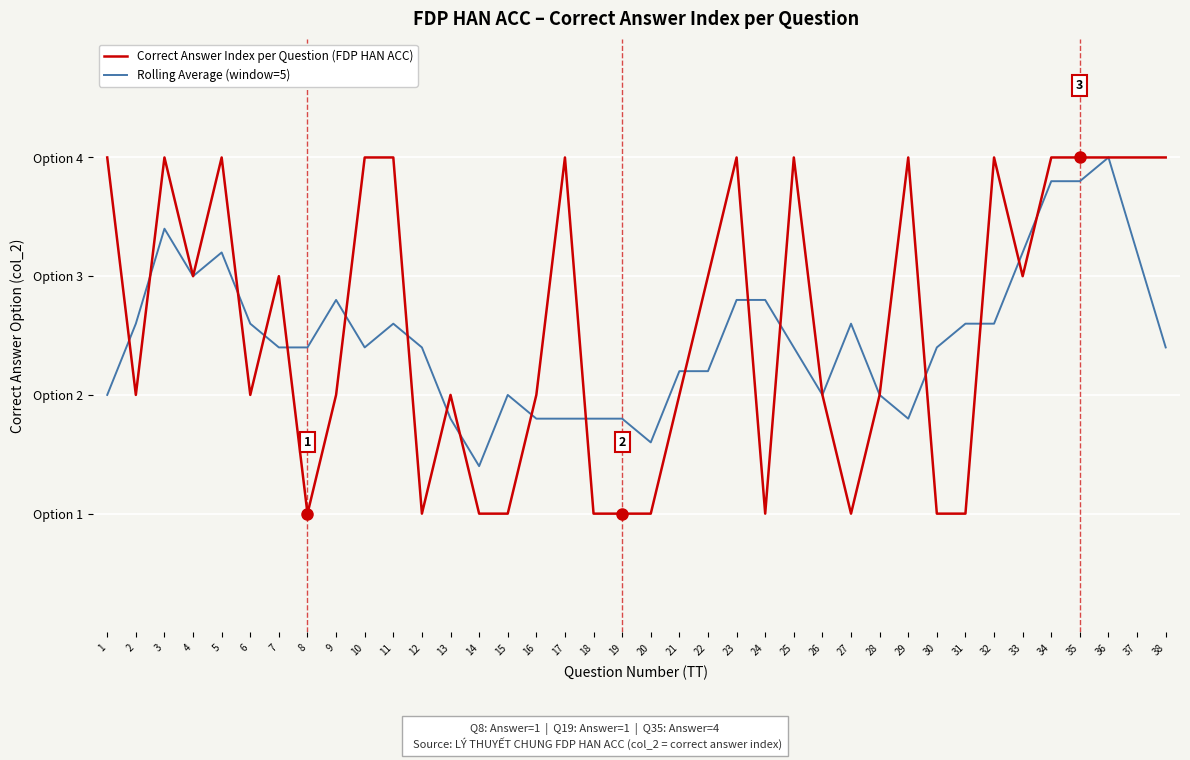

True or false: Correct Answer Index per Question (FDP HAN ACC) and Rolling Average (window=5) cross at least once.

True